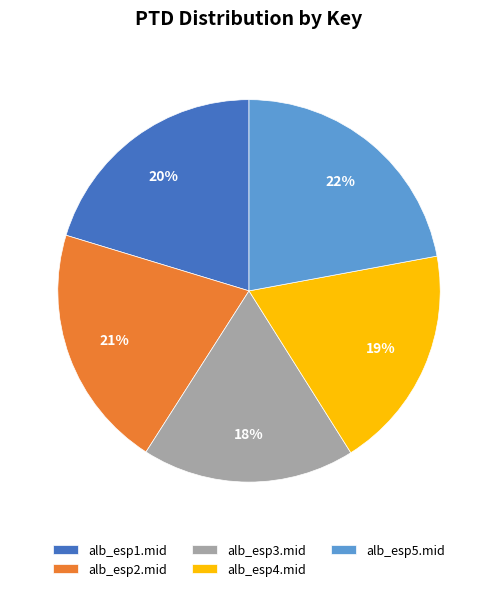

Between alb_esp4.mid and alb_esp3.mid, which is larger?

alb_esp4.mid